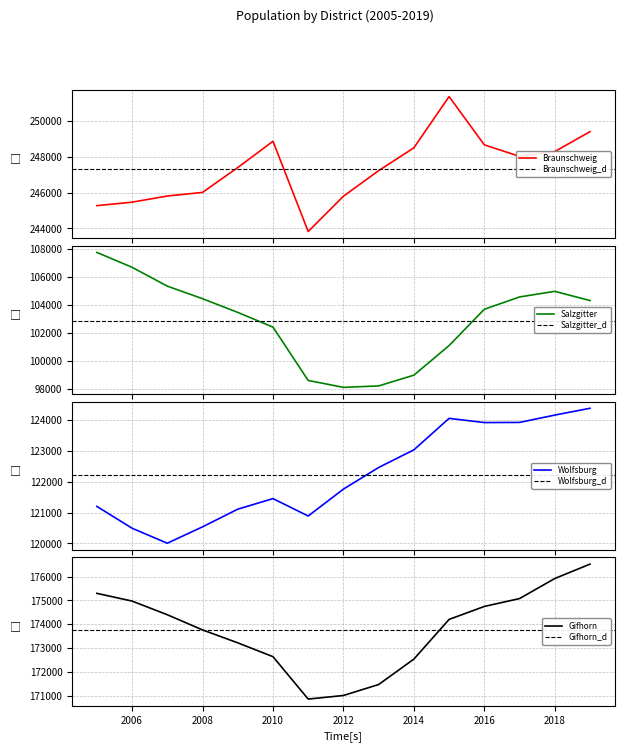

The value of Wolfsburg at 2008 is 188563. True or false?

False